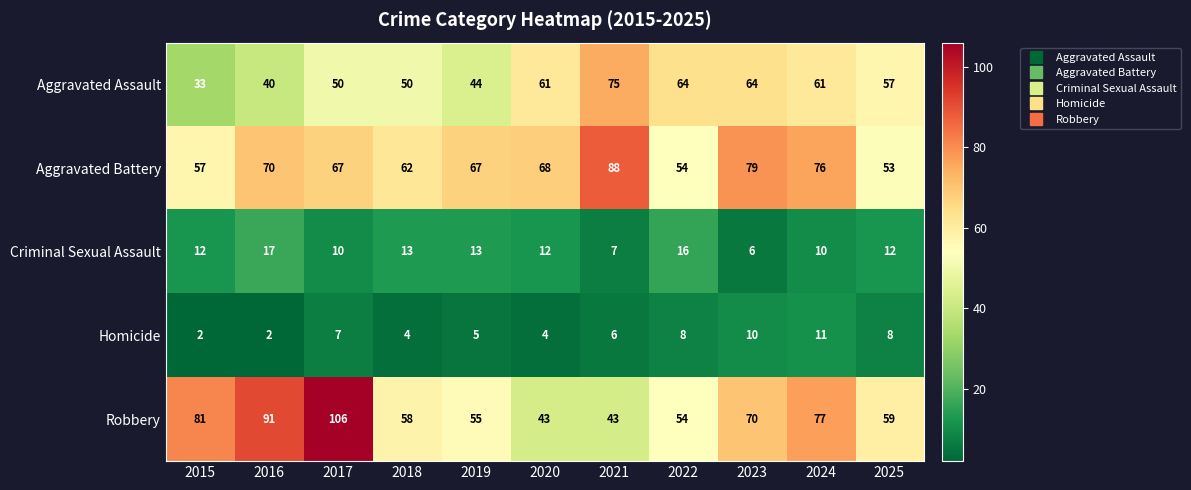

What is the sum of all Robbery values?

737